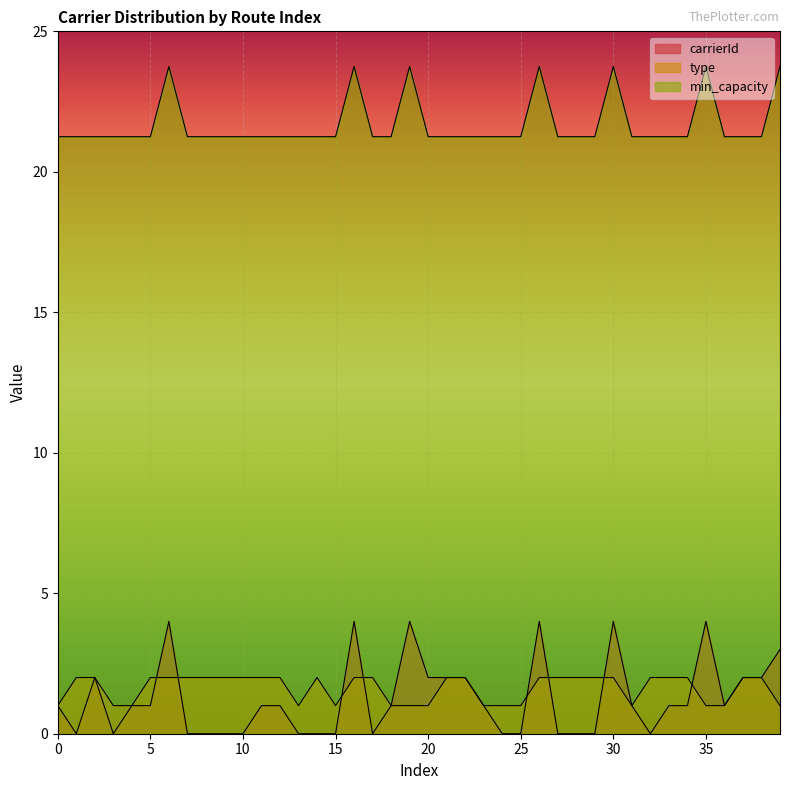

Is the value of type at 22 greater than the value of carrierId at 1?

Yes